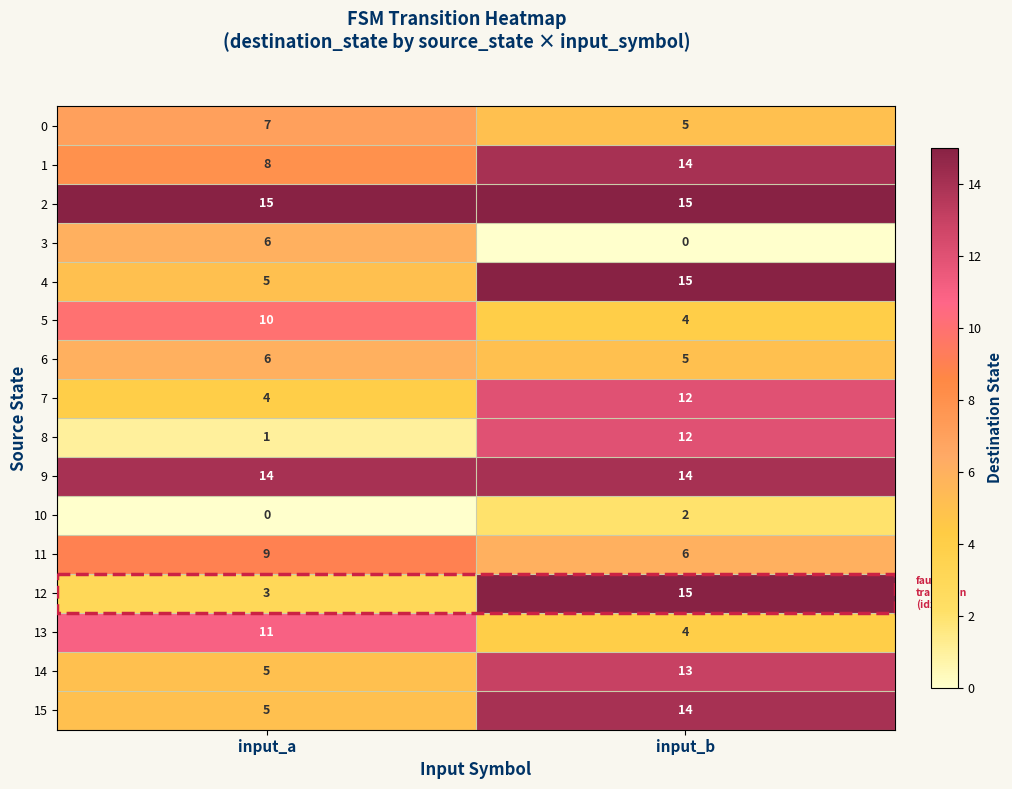

Is it true that 0 equals 7 at input_a?

True